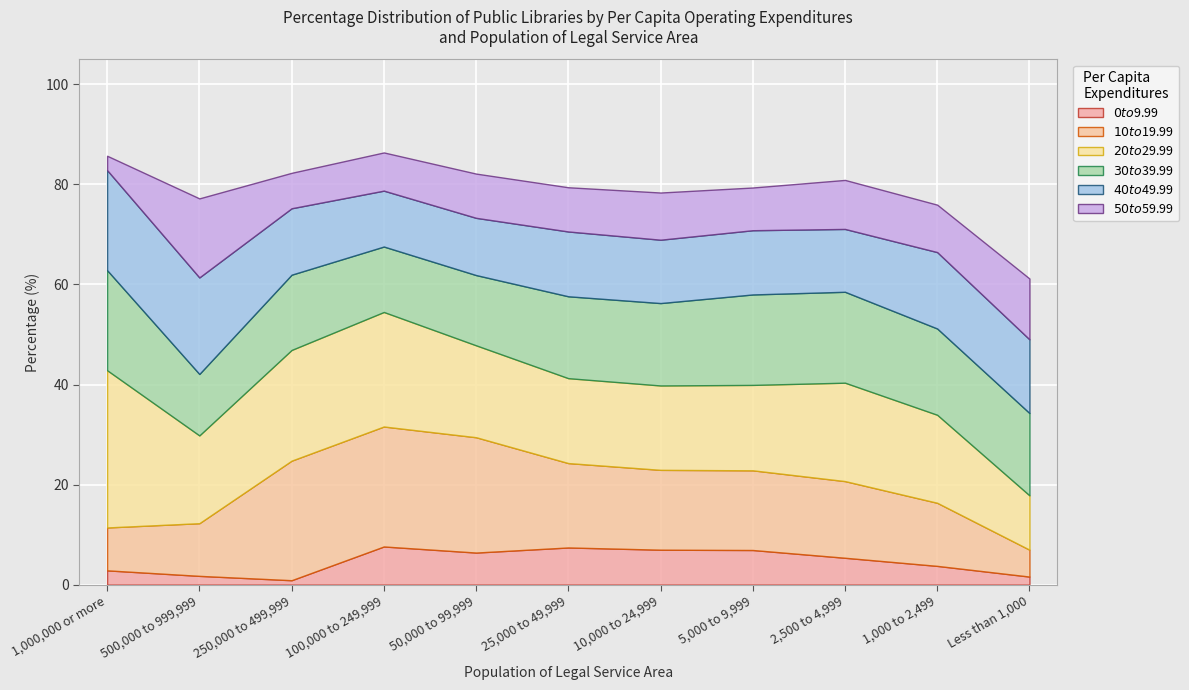

Reading left to right, transcribe all the data shown in this chart.

$0 to $9.99: 1,000,000 or more=2.9	500,000 to 999,999=1.8	250,000 to 499,999=0.9	100,000 to 249,999=7.6	50,000 to 99,999=6.4	25,000 to 49,999=7.4	10,000 to 24,999=7.0	5,000 to 9,999=6.9	2,500 to 4,999=5.4	1,000 to 2,499=3.7	Less than 1,000=1.6
$10 to $19.99: 1,000,000 or more=8.6	500,000 to 999,999=10.5	250,000 to 499,999=23.9	100,000 to 249,999=24.0	50,000 to 99,999=23.1	25,000 to 49,999=16.9	10,000 to 24,999=16.0	5,000 to 9,999=15.9	2,500 to 4,999=15.3	1,000 to 2,499=12.6	Less than 1,000=5.4
$20 to $29.99: 1,000,000 or more=31.4	500,000 to 999,999=17.5	250,000 to 499,999=22.1	100,000 to 249,999=22.9	50,000 to 99,999=18.4	25,000 to 49,999=17.0	10,000 to 24,999=16.9	5,000 to 9,999=17.1	2,500 to 4,999=19.7	1,000 to 2,499=17.6	Less than 1,000=10.9
$30 to $39.99: 1,000,000 or more=20.0	500,000 to 999,999=12.3	250,000 to 499,999=15.0	100,000 to 249,999=13.1	50,000 to 99,999=14.0	25,000 to 49,999=16.4	10,000 to 24,999=16.5	5,000 to 9,999=18.1	2,500 to 4,999=18.2	1,000 to 2,499=17.2	Less than 1,000=16.5
$40 to $49.99: 1,000,000 or more=20.0	500,000 to 999,999=19.3	250,000 to 499,999=13.3	100,000 to 249,999=11.2	50,000 to 99,999=11.4	25,000 to 49,999=13.0	10,000 to 24,999=12.7	5,000 to 9,999=12.8	2,500 to 4,999=12.6	1,000 to 2,499=15.3	Less than 1,000=14.7
$50 to $59.99: 1,000,000 or more=2.9	500,000 to 999,999=15.8	250,000 to 499,999=7.1	100,000 to 249,999=7.6	50,000 to 99,999=8.8	25,000 to 49,999=8.8	10,000 to 24,999=9.4	5,000 to 9,999=8.5	2,500 to 4,999=9.8	1,000 to 2,499=9.5	Less than 1,000=12.2